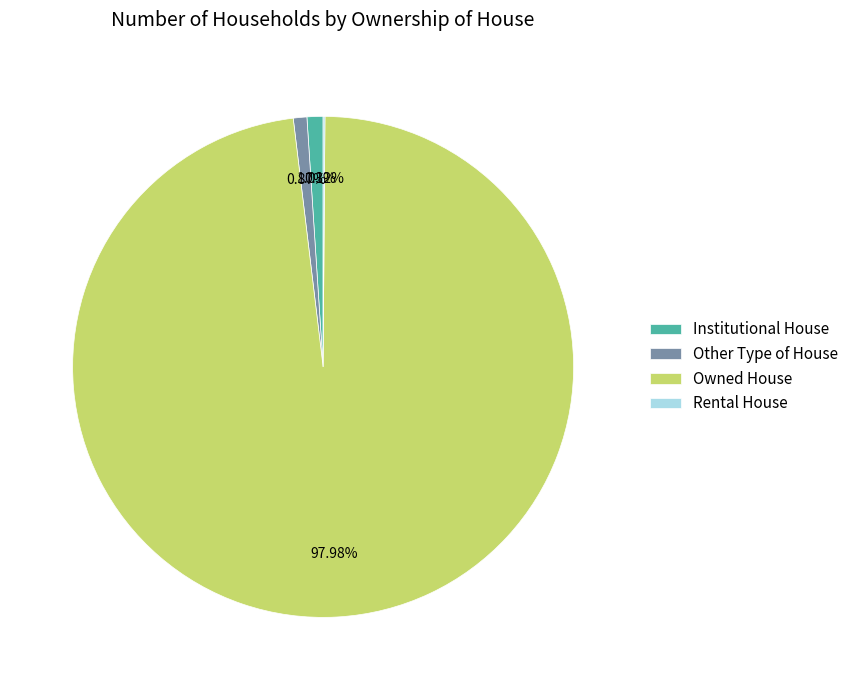

True or false: Owned House accounts for 85% of the total.

False